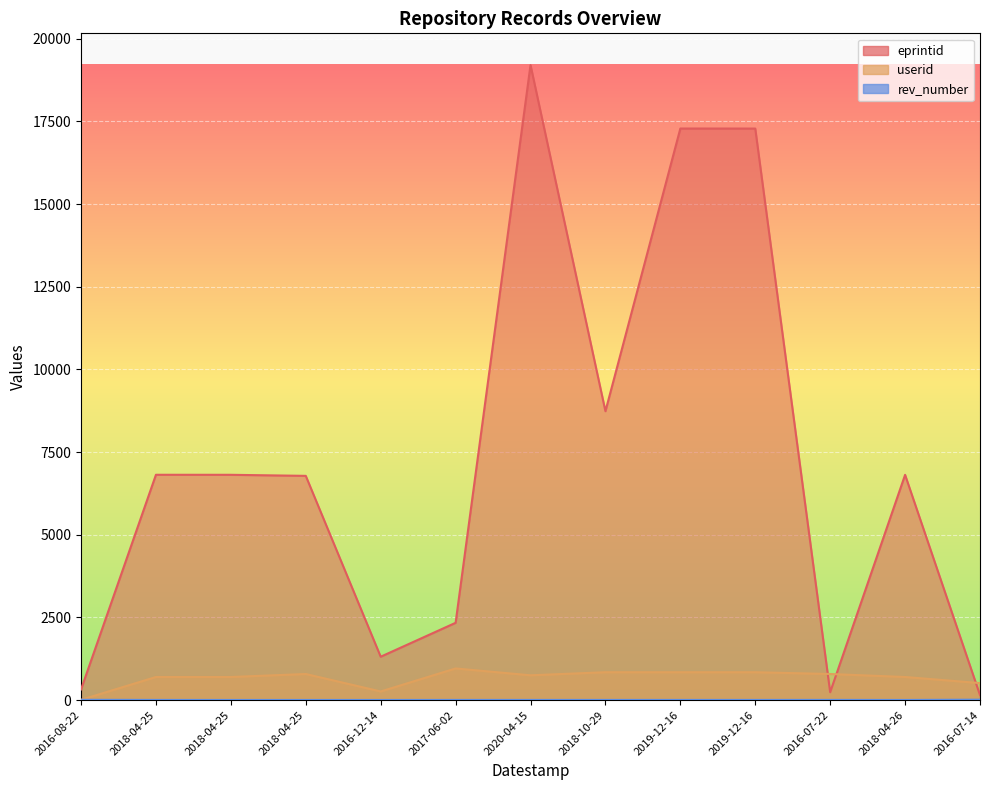

Which category has the highest value in the userid series?

2017-06-02